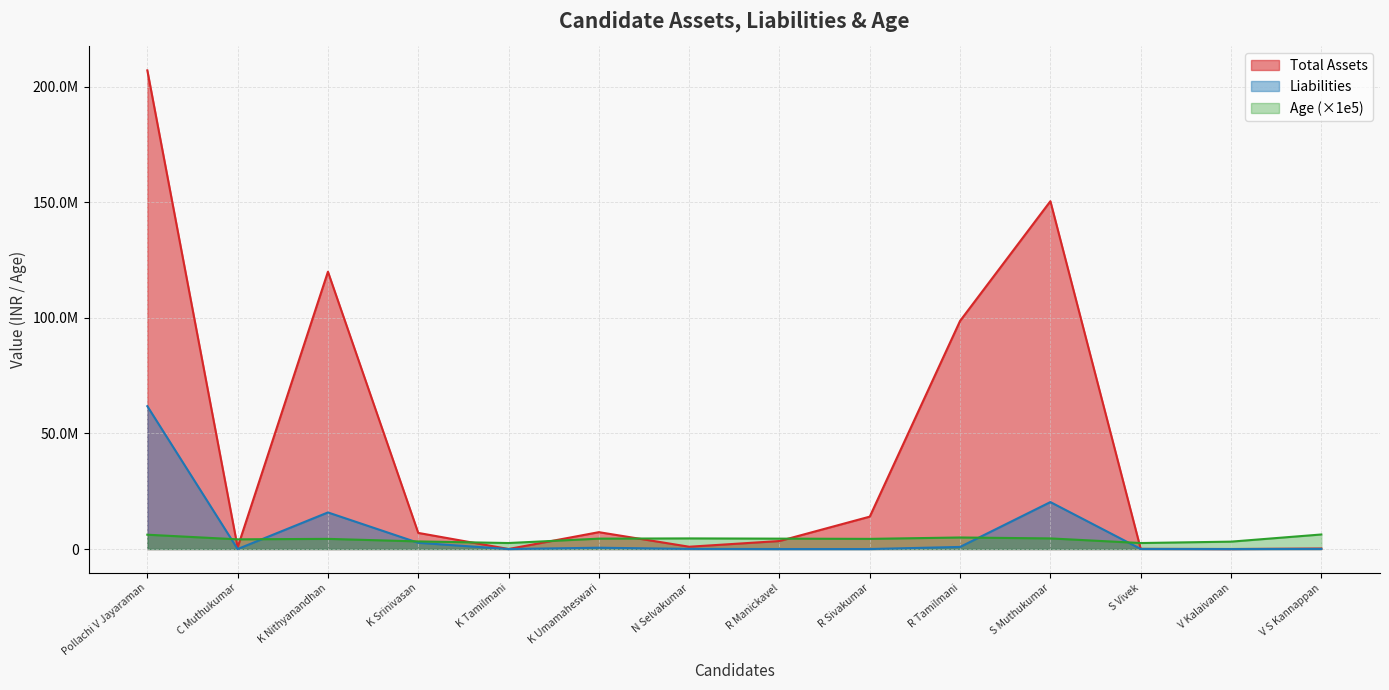

Which has a higher value, K Srinivasan or S Muthukumar?

S Muthukumar